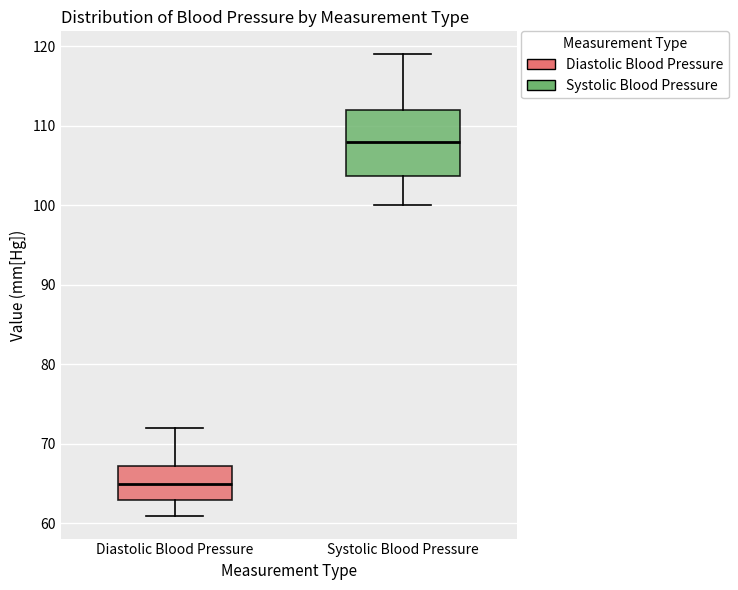

Which box is the tallest, from its lower edge to its upper edge?

Systolic Blood Pressure